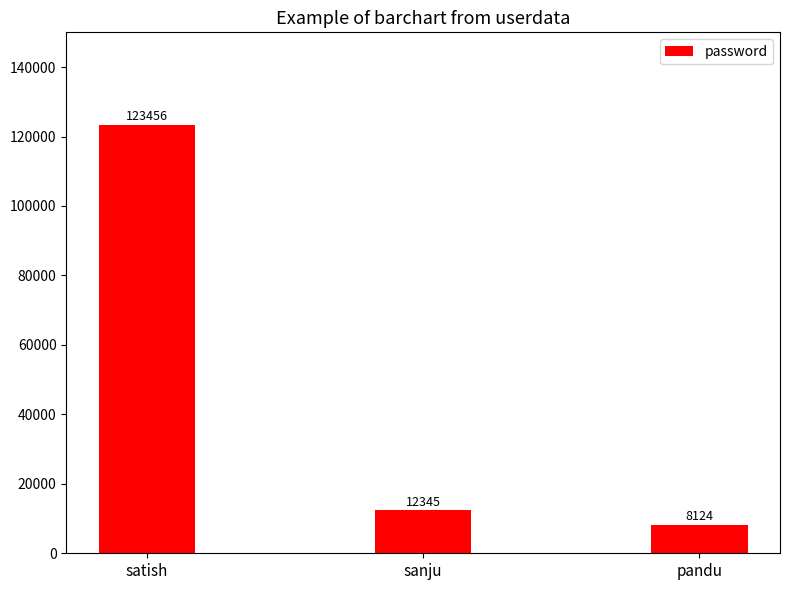

Rank the categories by value from highest to lowest.

satish, sanju, pandu